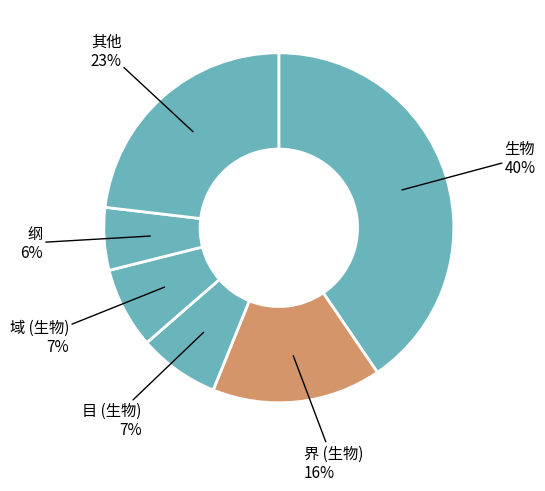

True or false: 纲 accounts for 1% of the total.

False